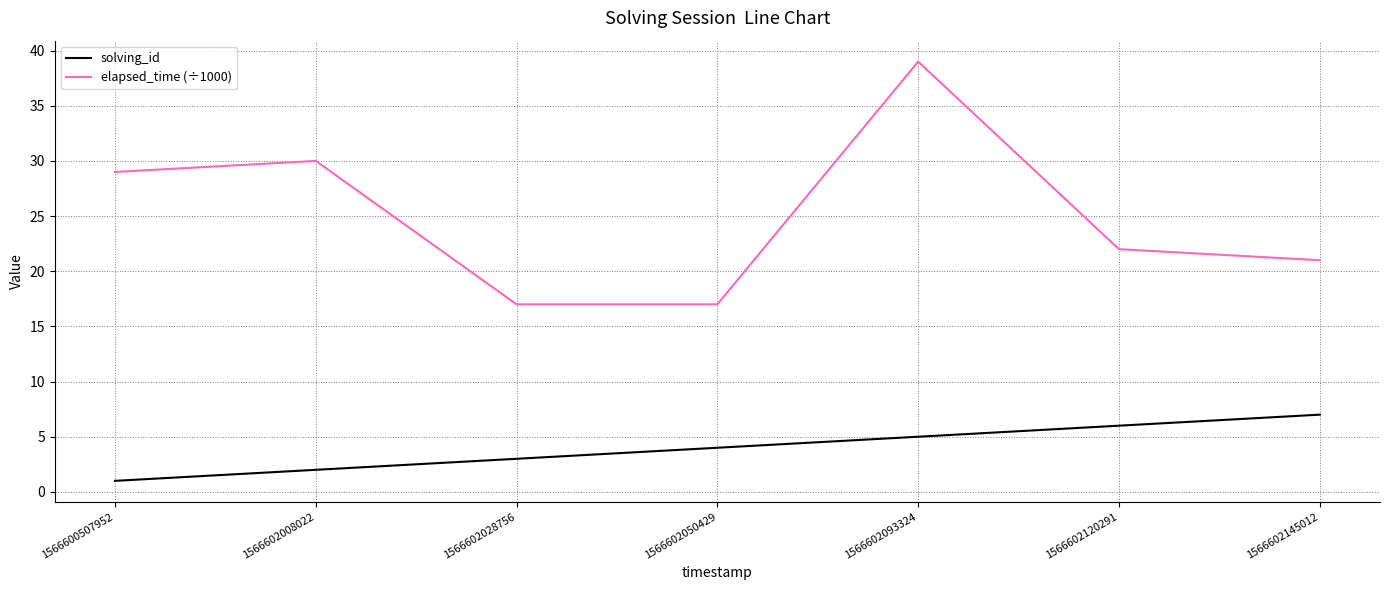

What is the total value across all series at 1566602008022?

32